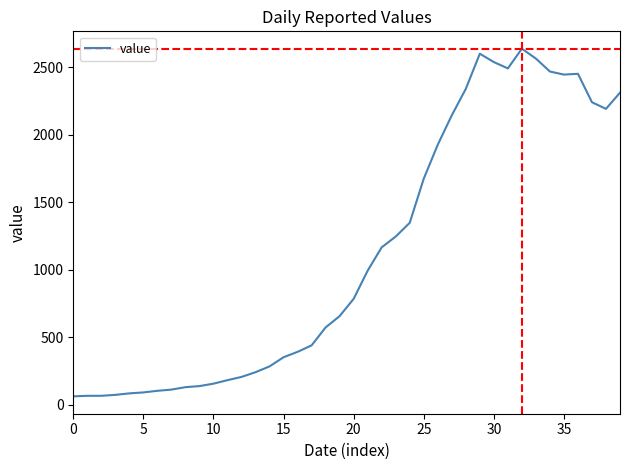

Does the chart have visible grid lines?

No